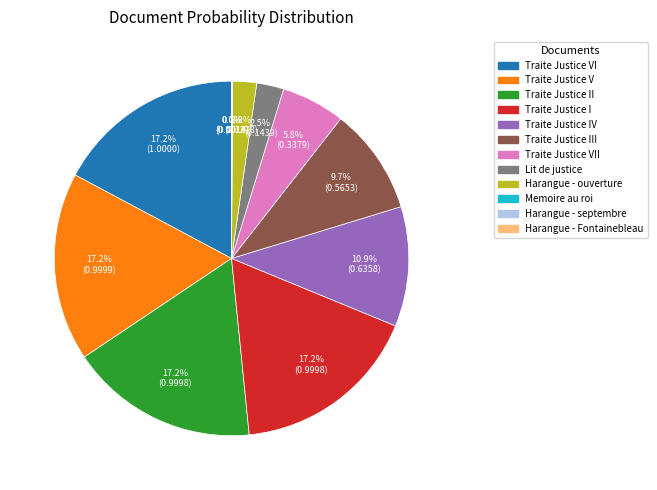

Is there a majority slice in this chart?

No